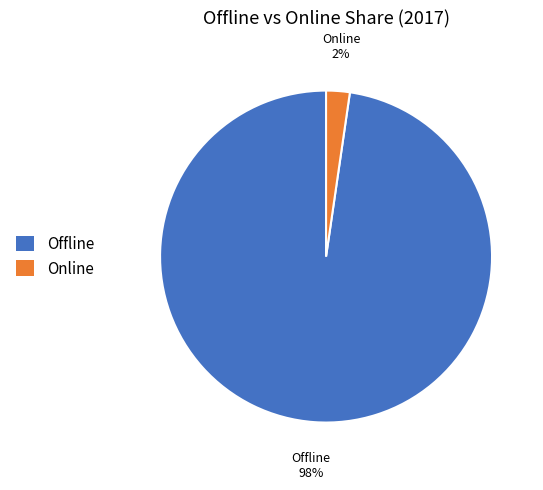

To the nearest percent, what is the combined percentage of Online and Offline?

100%